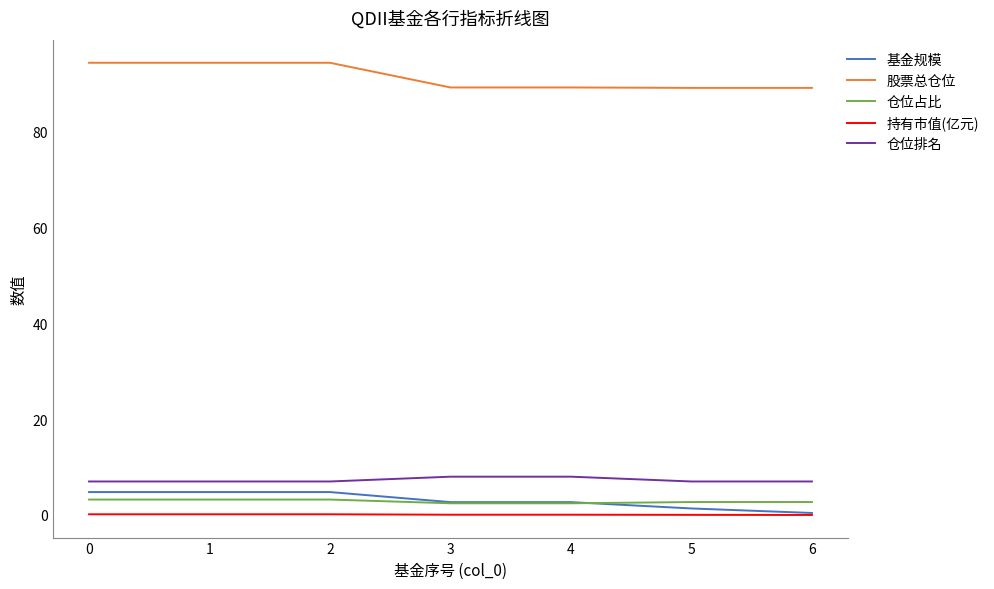

True or false: 仓位排名 has a value of 8.0 at 3.

True